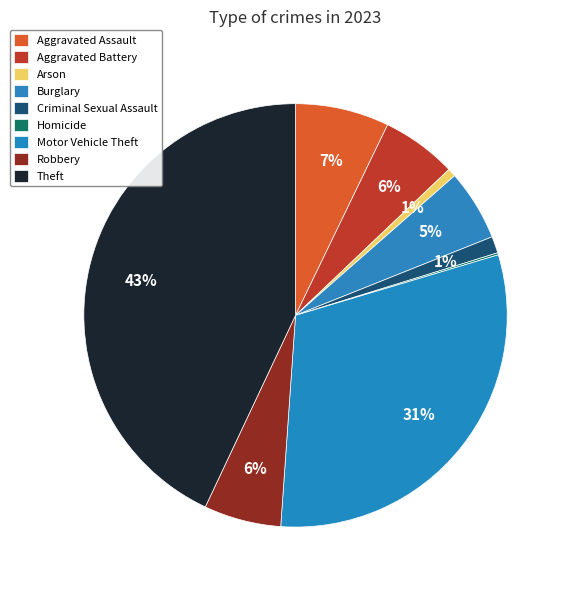

What is the largest slice in the pie chart?

Theft